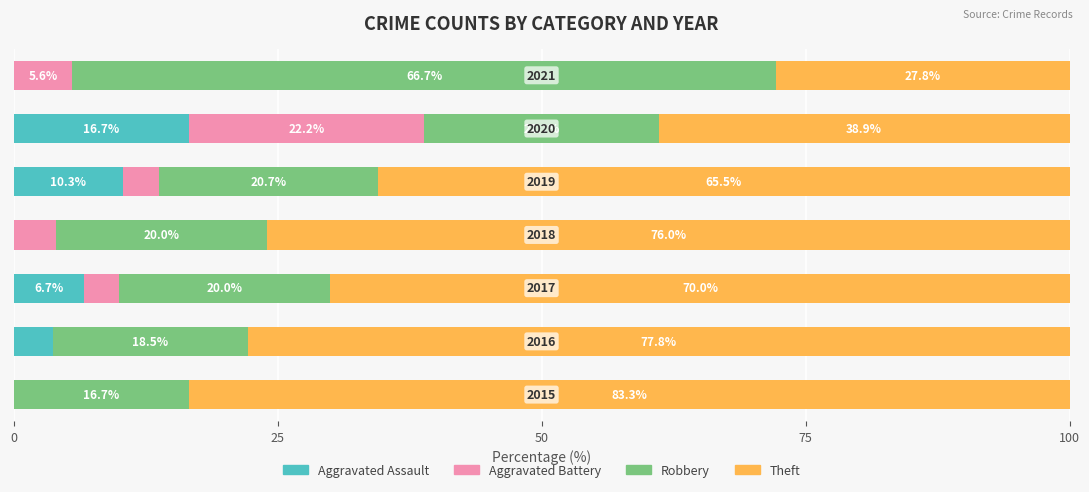

Reading left to right, transcribe all the data shown in this chart.

Aggravated Assault: 0.0	3.7	6.7	0.0	10.3	16.7	0.0
Aggravated Battery: 0.0	0.0	3.3	4.0	3.4	22.2	5.6
Robbery: 16.7	18.5	20.0	20.0	20.7	22.2	66.7
Theft: 83.3	77.8	70.0	76.0	65.5	38.9	27.8